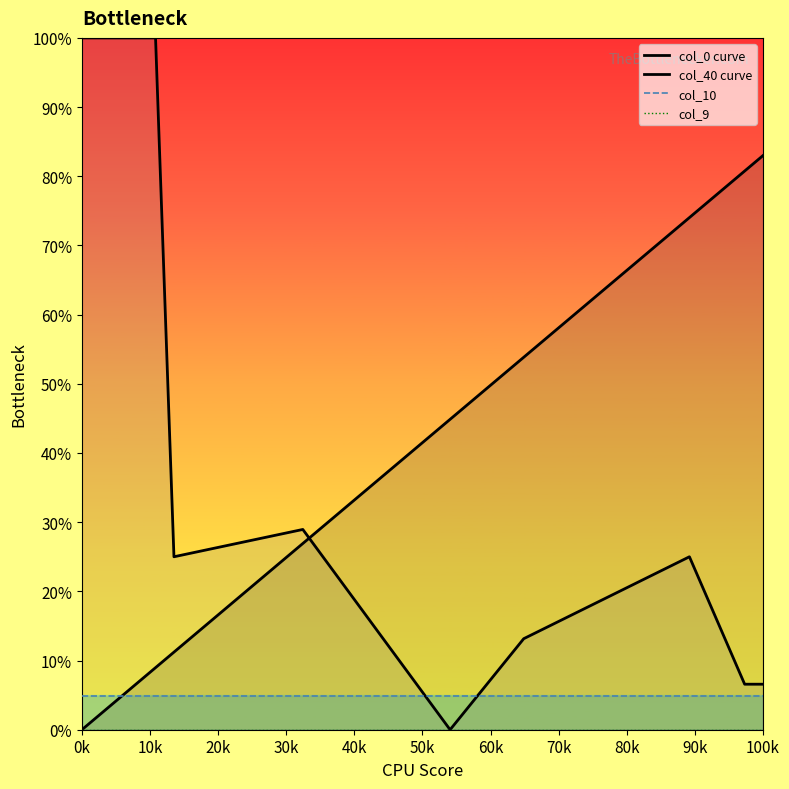

Reading right to left, list all the values displayed in this chart.

col_0 curve: 6.6	6.6	12.7	18.9	25.0	23.7	22.4	21.1	19.7	18.4	17.1	15.8	14.5	13.2	9.9	6.6	3.3	0.0	3.6	7.2	10.9	14.5	18.1	21.7	25.3	28.9	28.4	27.8	27.3	26.7	26.1	25.6	25.0	100.0	100.0	100.0	100.0	100.0
col_40 curve: 83.0	80.8	78.5	76.3	74.0	71.8	69.5	67.3	65.1	62.8	60.6	58.3	56.1	53.8	51.6	49.4	47.1	44.9	42.6	40.4	38.1	35.9	33.6	31.4	29.2	26.9	24.7	22.4	20.2	17.9	15.7	13.5	11.2	9.0	6.7	4.5	2.2	0.0
col_10 line: 4.9	4.9	4.9	4.9	4.9	4.9	4.9	4.9	4.9	4.9	4.9	4.9	4.9	4.9	4.9	4.9	4.9	4.9	4.9	4.9	4.9	4.9	4.9	4.9	4.9	4.9	4.9	4.9	4.9	4.9	4.9	4.9	4.9	4.9	4.9	4.9	4.9	4.9
col_9 line: 0.0	0.0	0.0	0.0	0.0	0.0	0.0	0.0	0.0	0.0	0.0	0.0	0.0	0.0	0.0	0.0	0.0	0.0	0.0	0.0	0.0	0.0	0.0	0.0	0.0	0.0	0.0	0.0	0.0	0.0	0.0	0.0	0.0	0.0	0.0	0.0	0.0	0.0